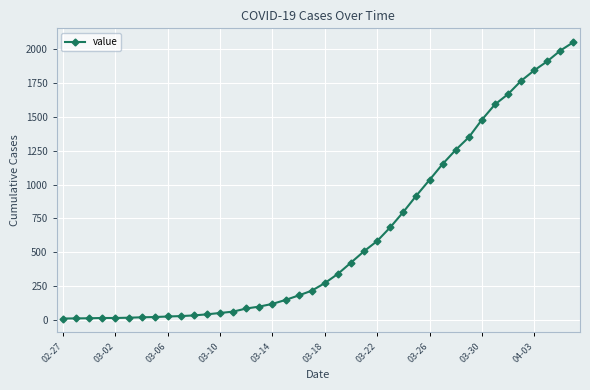

How many distinct data groups are displayed?

1